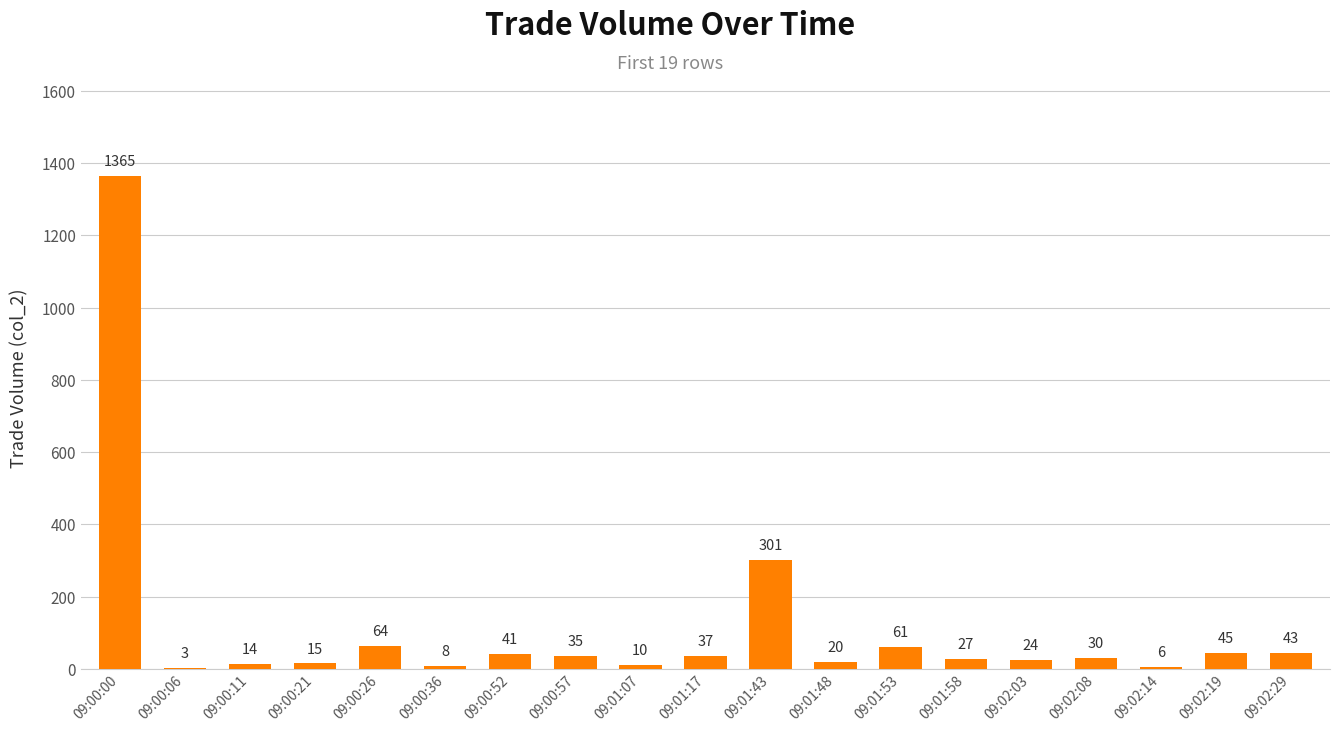

What is the sum of all values?

2149